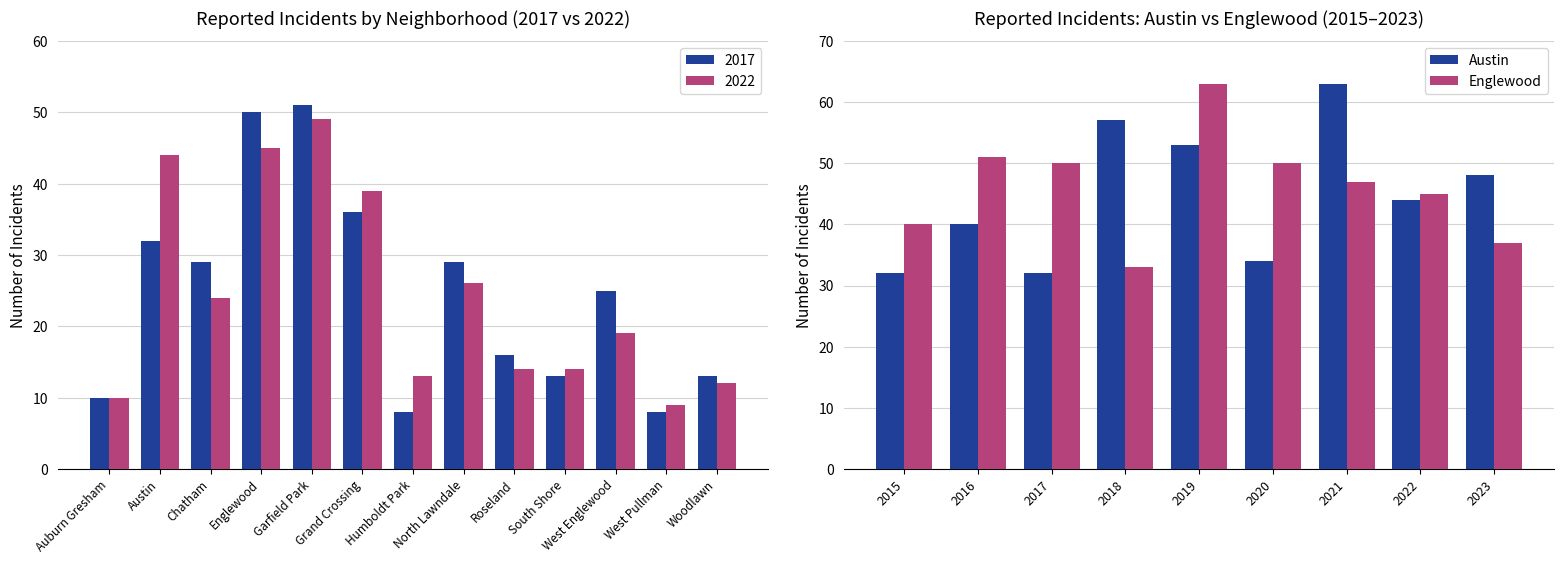

Reading left to right, what are all the values shown in this chart?

Austin: 32	40	32	57	53	34	63	44	48
Englewood: 40	51	50	33	63	50	47	45	37